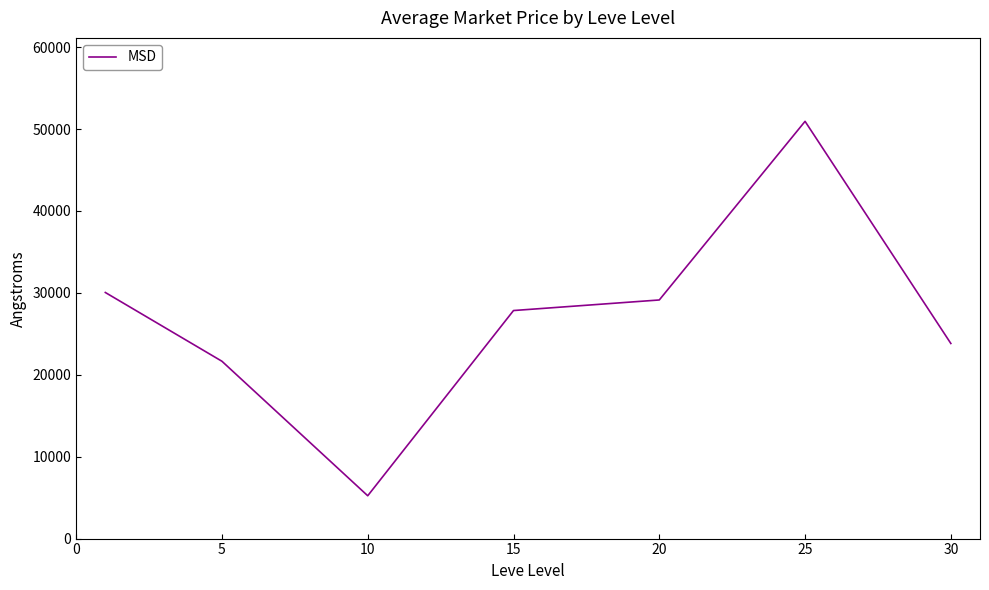

Reading left to right, list all the values displayed in this chart.

30043.5	21647.4	5227.8	27839.5	29129.5	50936.6	23817.3